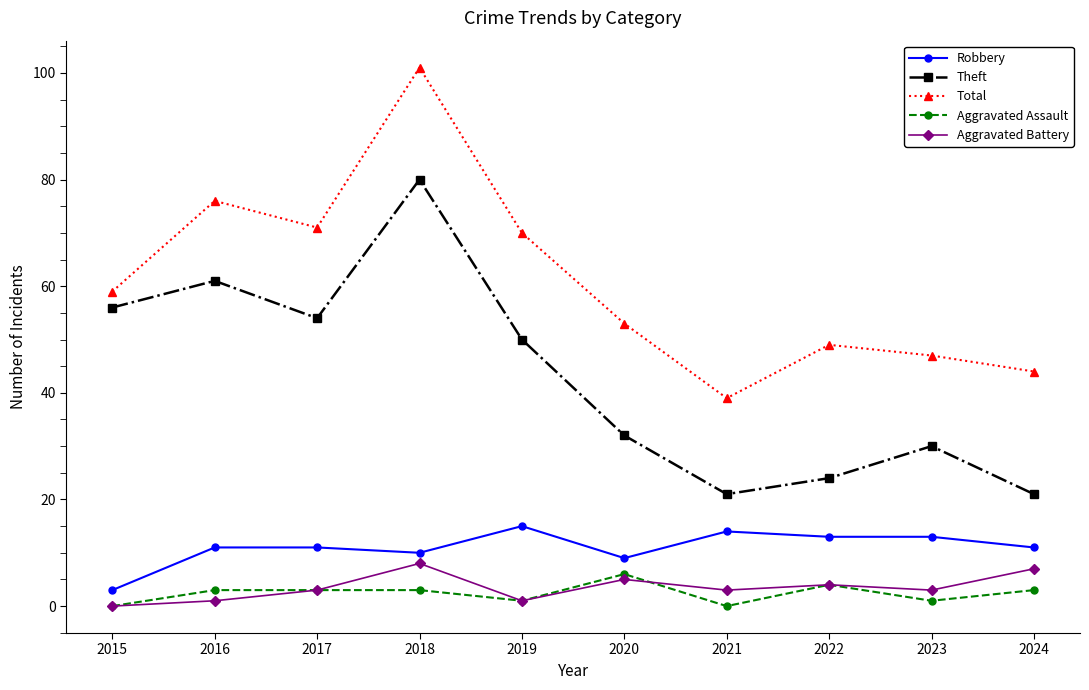

Which series has the largest range (max minus min)?

Total